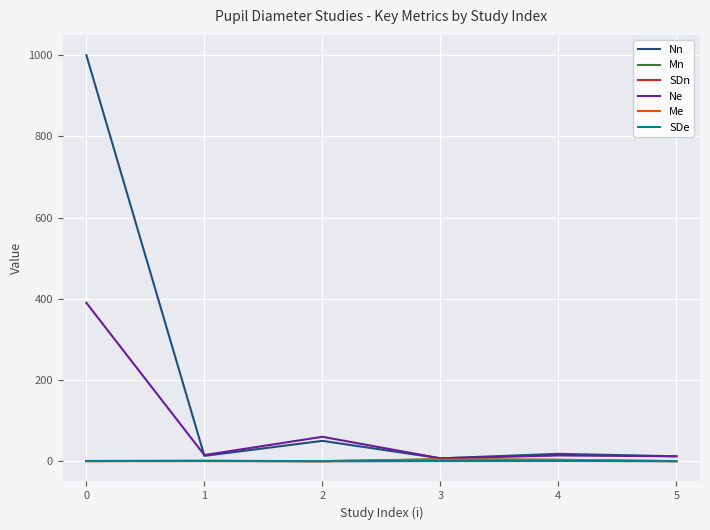

Which series has the widest spread of values?

Nn